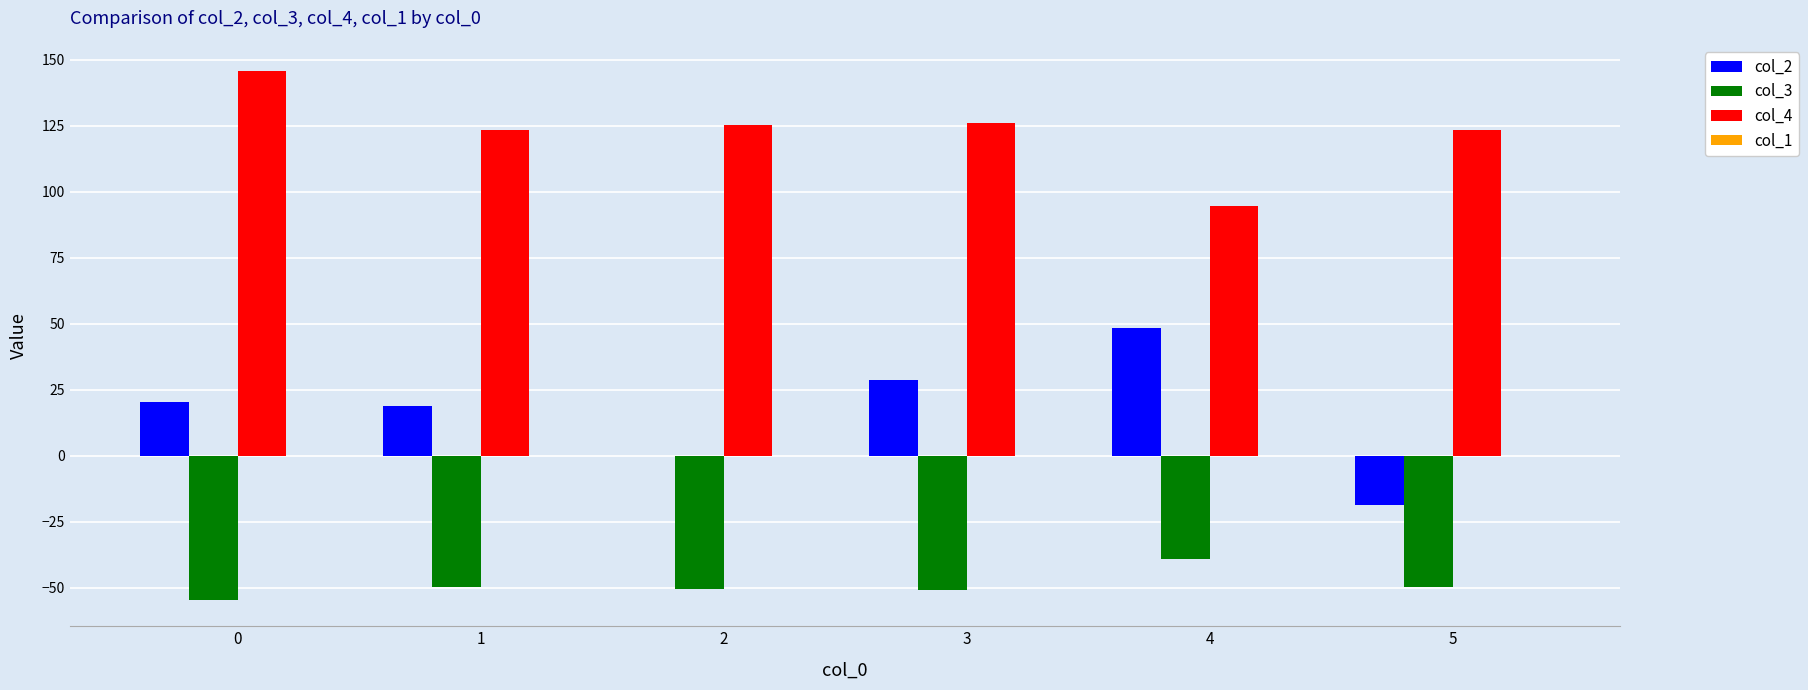

What is the sum of all col_2 values?

97.5